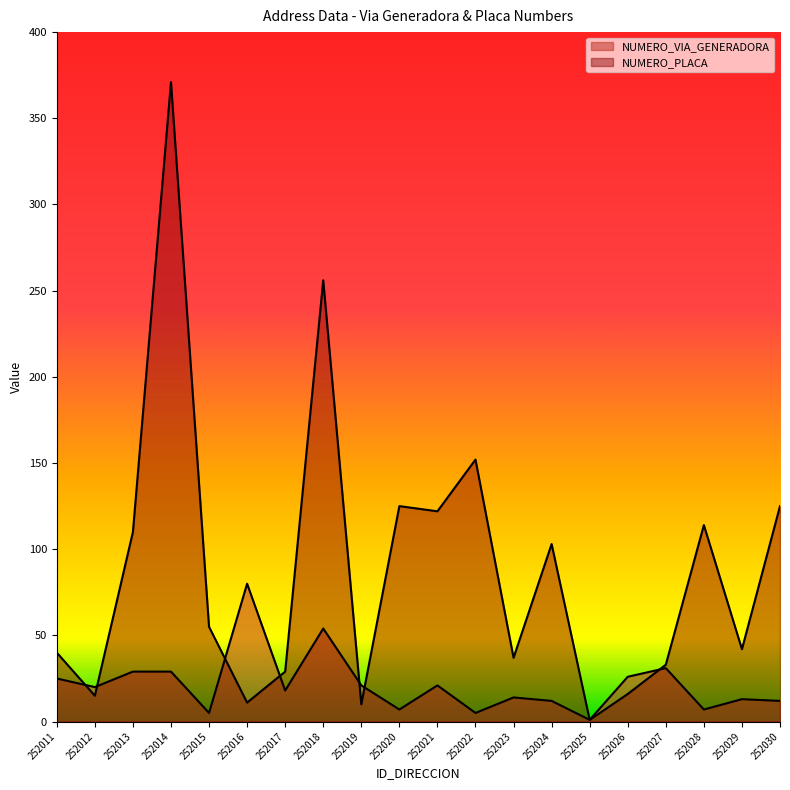

How many times do NUMERO_PLACA and NUMERO_VIA_GENERADORA cross each other?

7